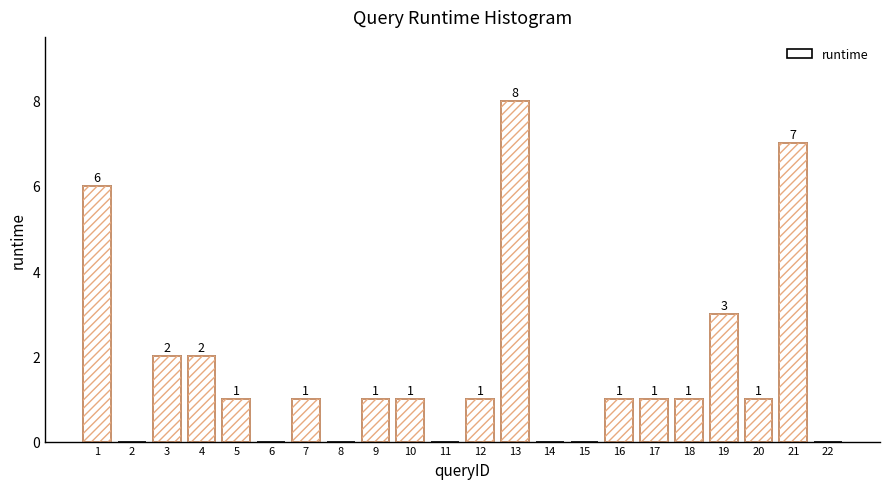

Reading left to right, transcribe all the data shown in this chart.

1=6	2=0	3=2	4=2	5=1	6=0	7=1	8=0	9=1	10=1	11=0	12=1	13=8	14=0	15=0	16=1	17=1	18=1	19=3	20=1	21=7	22=0